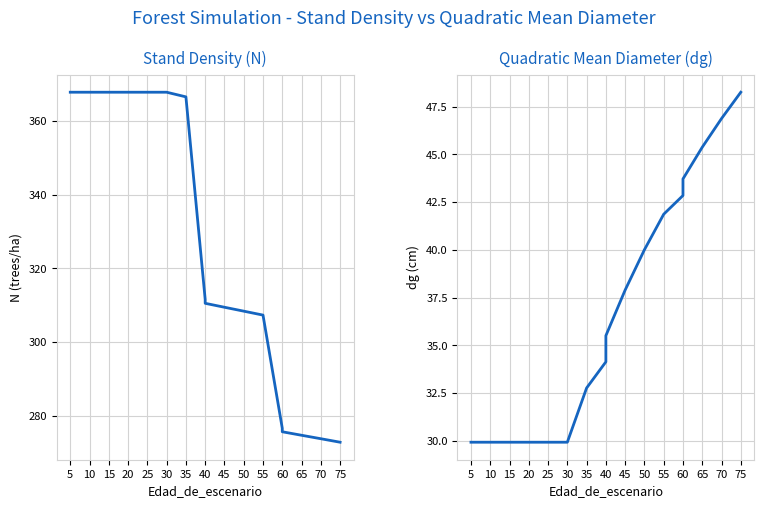

True or false: dg and N intersect in this chart.

False